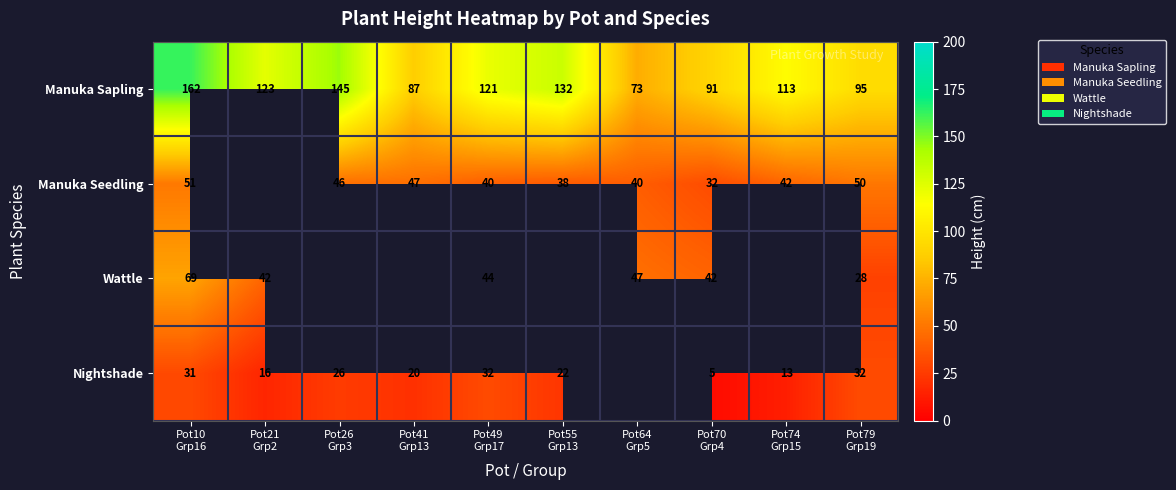

What is the average value of the Manuka Sapling series?

114